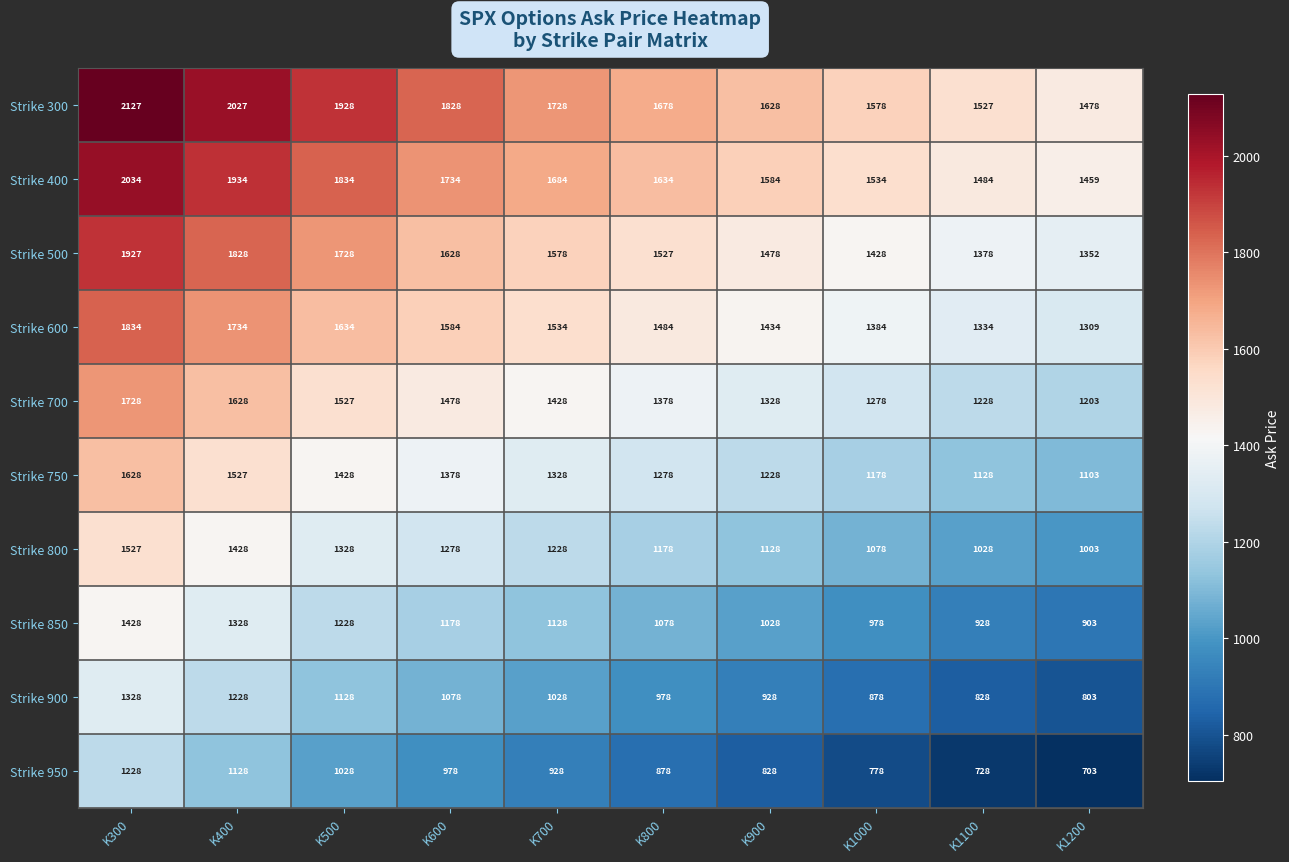

At how many categories does at least one series exceed 1566?

8